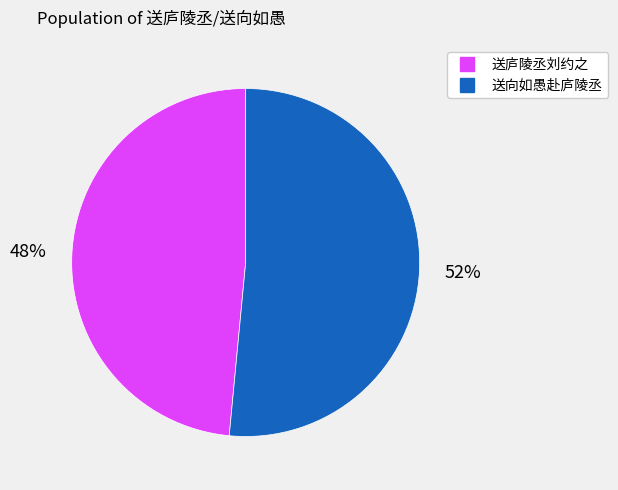

Is 送向如愚赴庐陵丞 the majority of the pie?

Yes